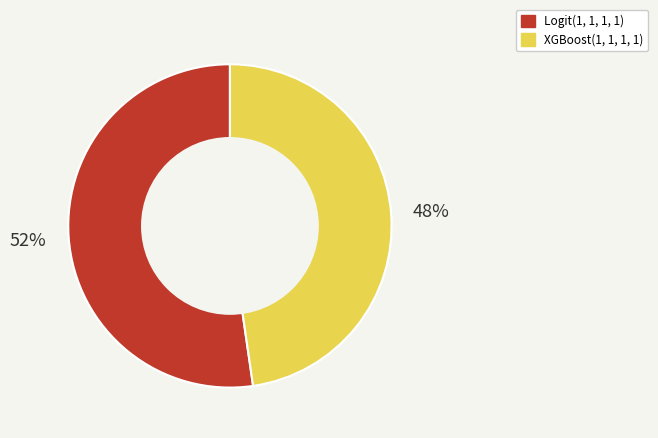

Which slice represents more than half of the pie?

Logit(1, 1, 1, 1)